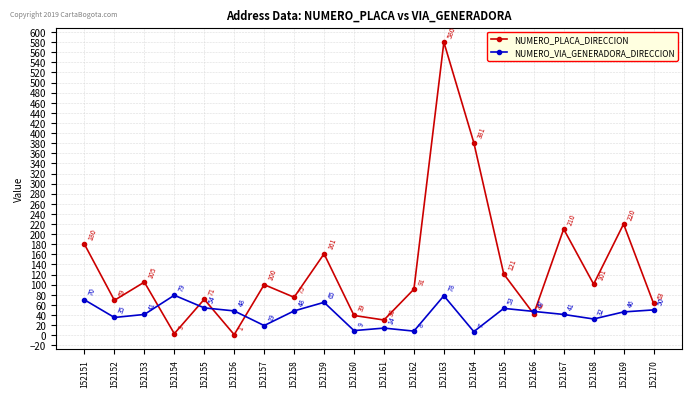

Which label corresponds to the smallest value in the chart?

152156